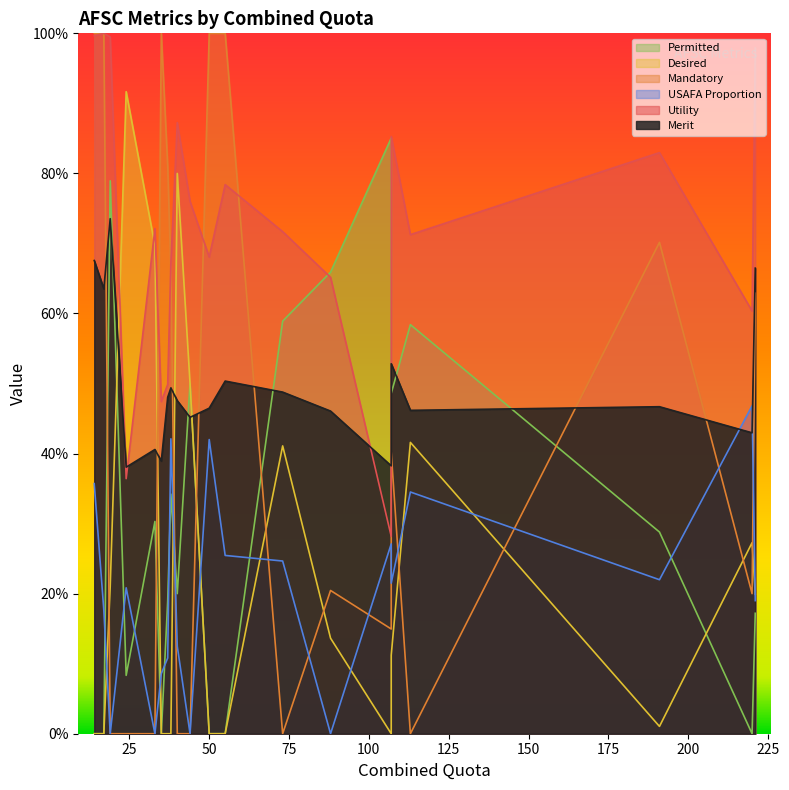

List the series in order of their peak value, highest first.

Utility, Mandatory, Desired, Permitted, Merit, USAFA Proportion